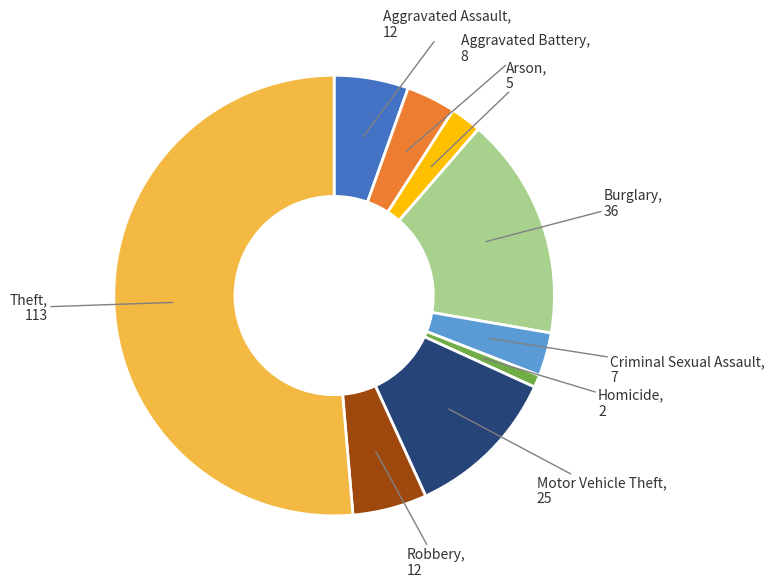

Is there a majority slice in this chart?

Yes